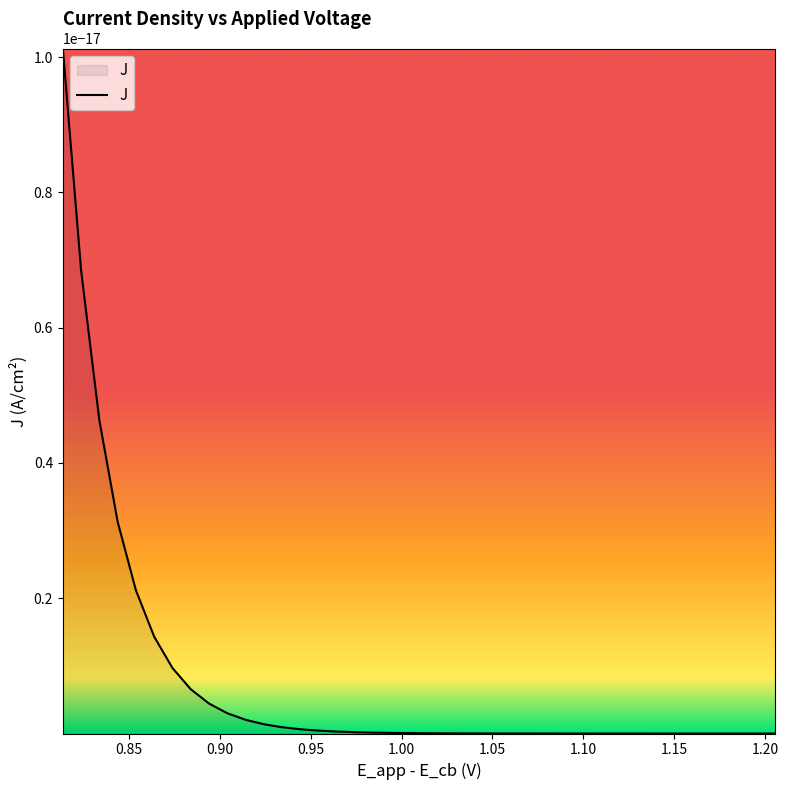

What is the difference between the highest and lowest values at 31?

0.9